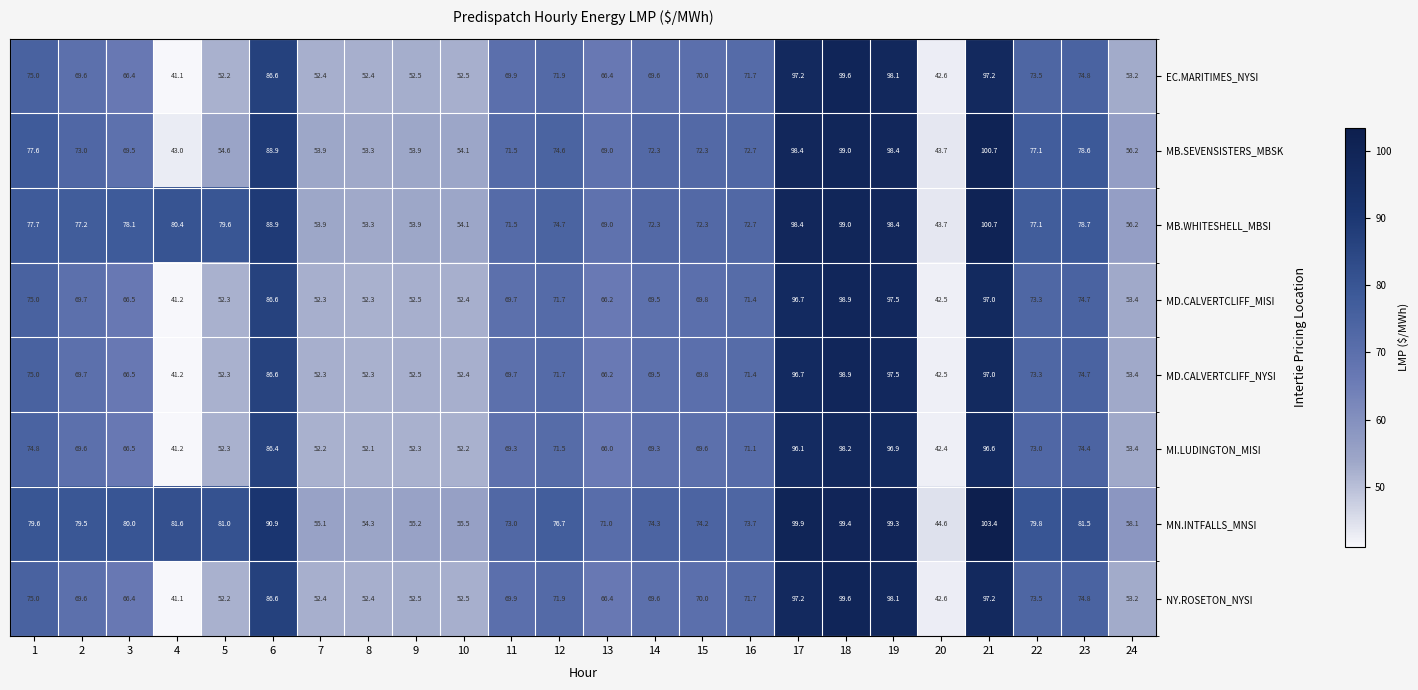

What is the spread (max minus min) of values at 13?

5.0